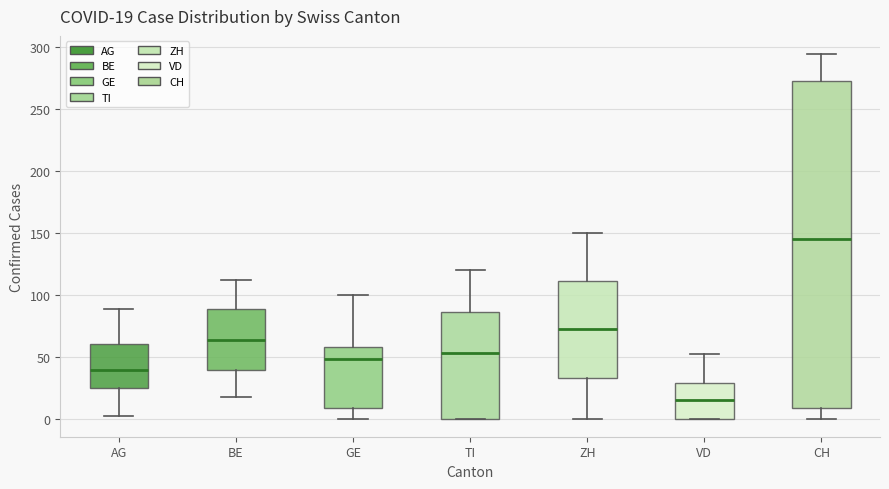

Which box is the tallest, from its lower edge to its upper edge?

CH